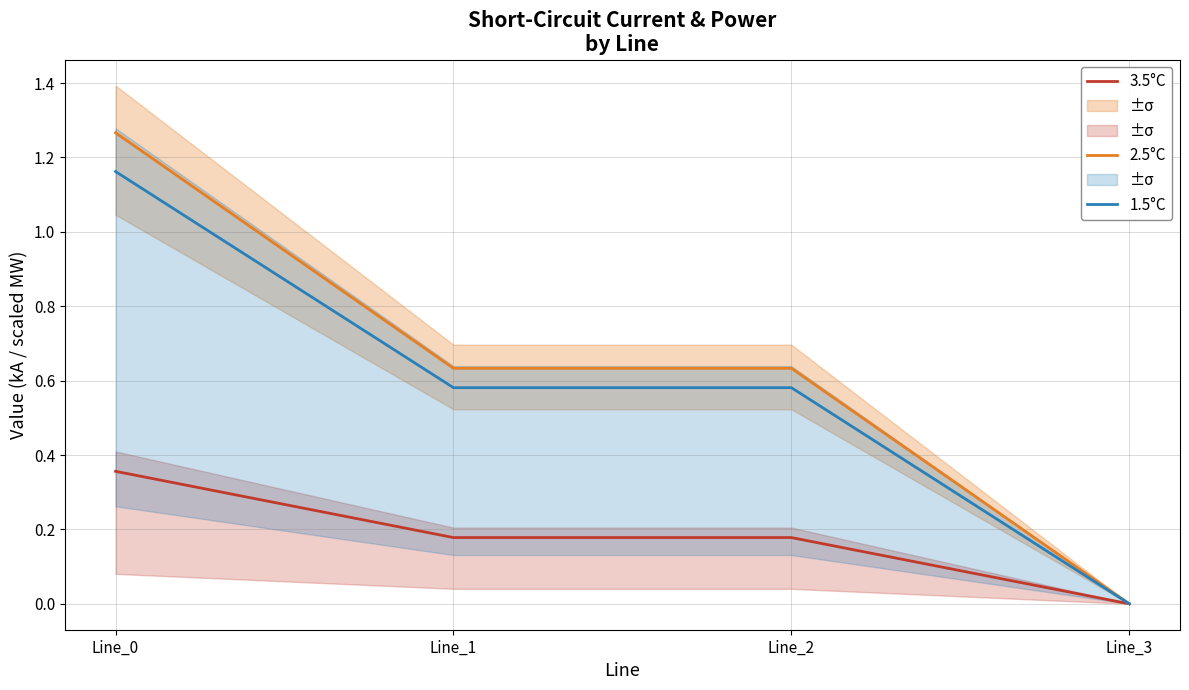

How many categories are shown in the chart?

4